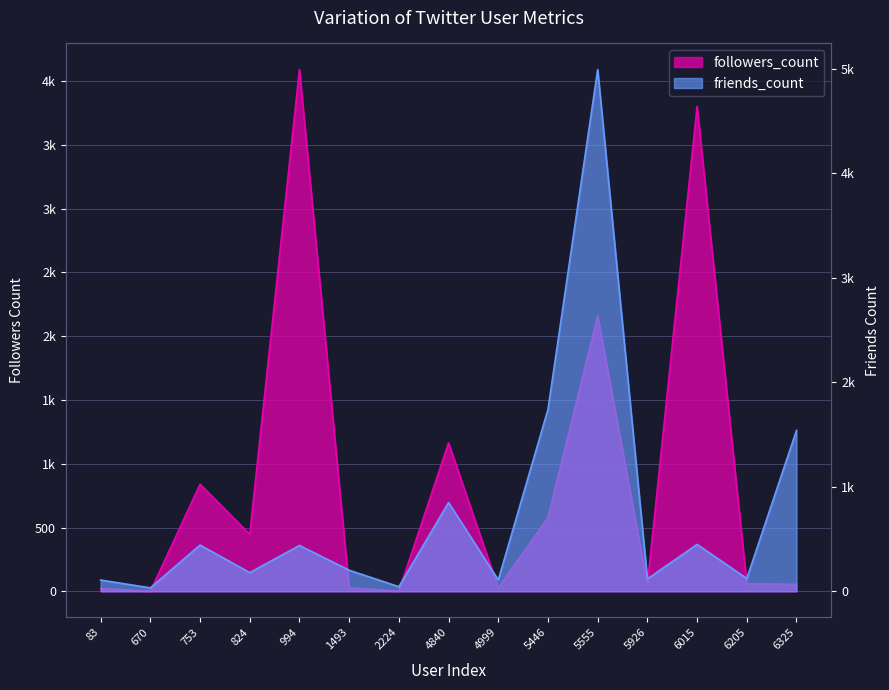

At which label does followers_count first exceed 60?

753